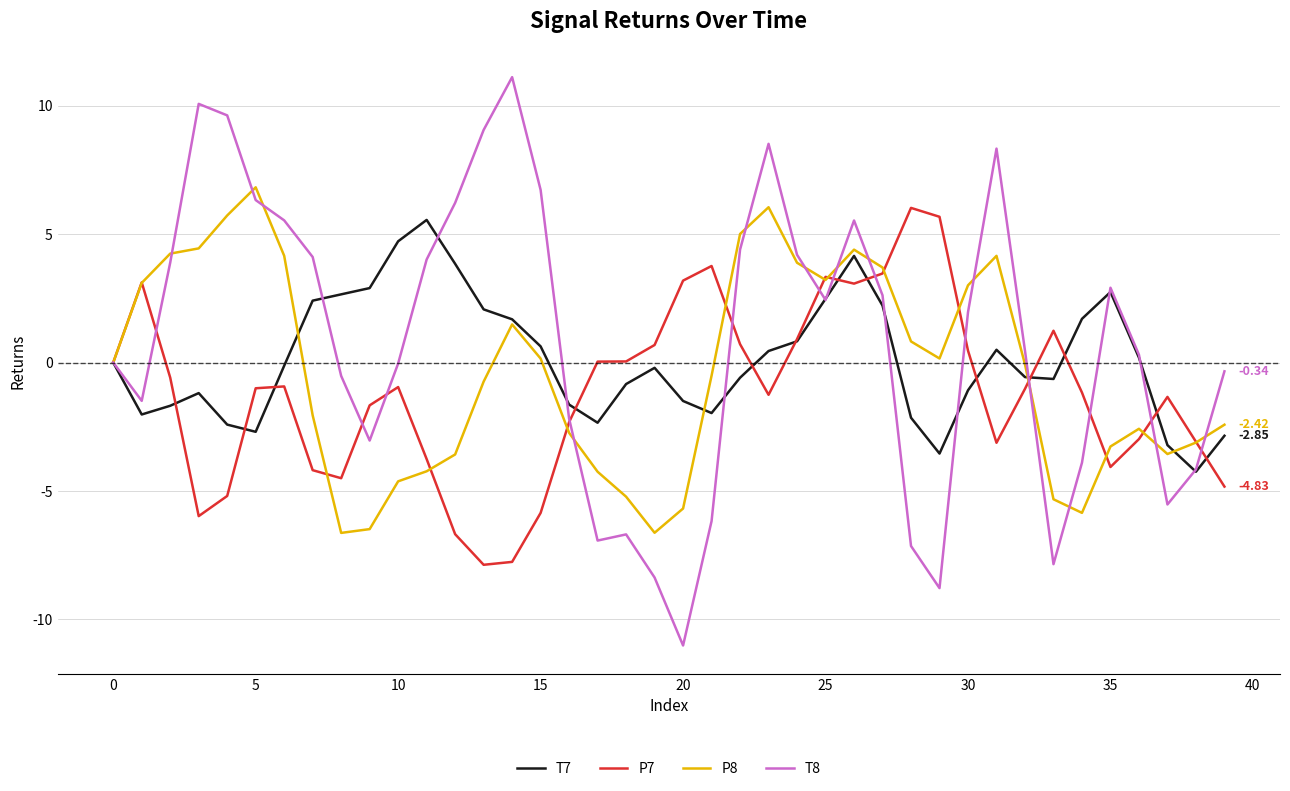

What is the lowest value of the T8 series?

-11.0